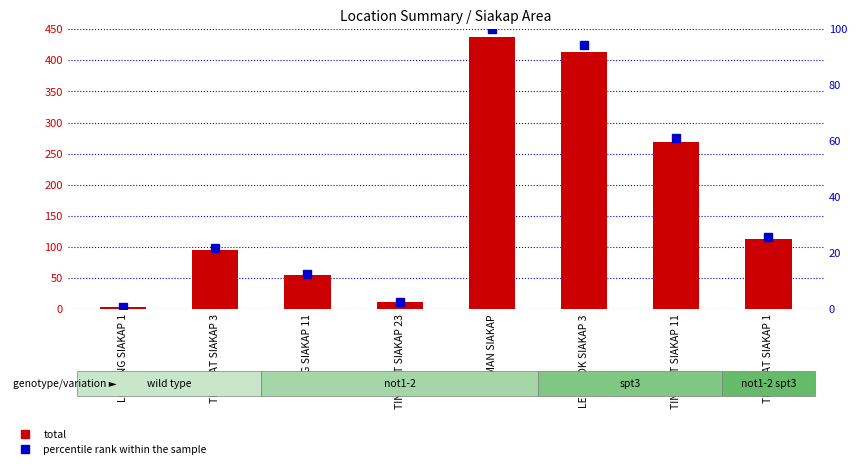

Rank the series at TINGKAT SIAKAP 11 from highest to lowest value.

total, percentile rank within the sample